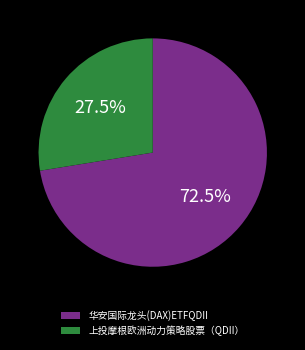

Count the number of slices in the pie.

2